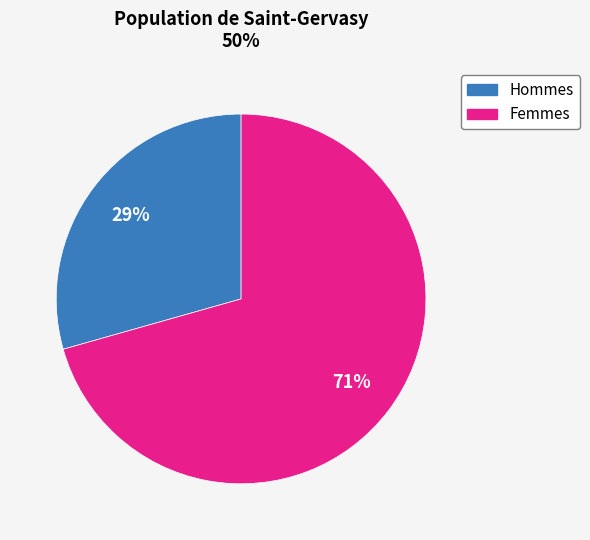

To the nearest percent, what is the average slice percentage?

50%